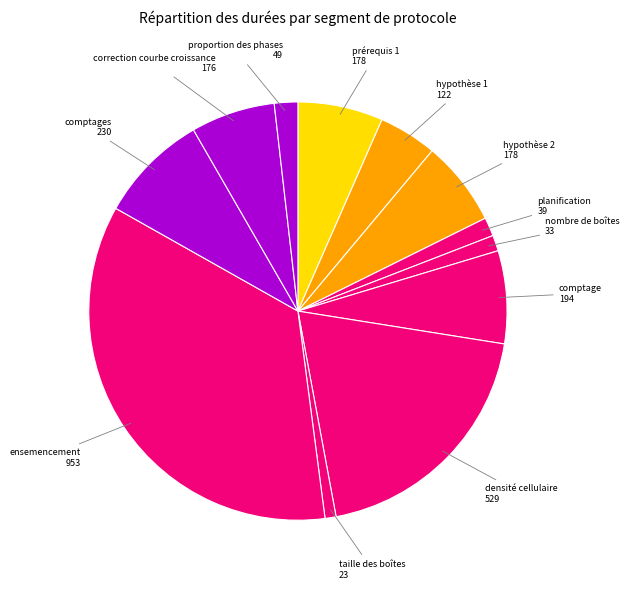

Combined, do nombre de boîtes and hypothèse 1 account for over 50%?

No